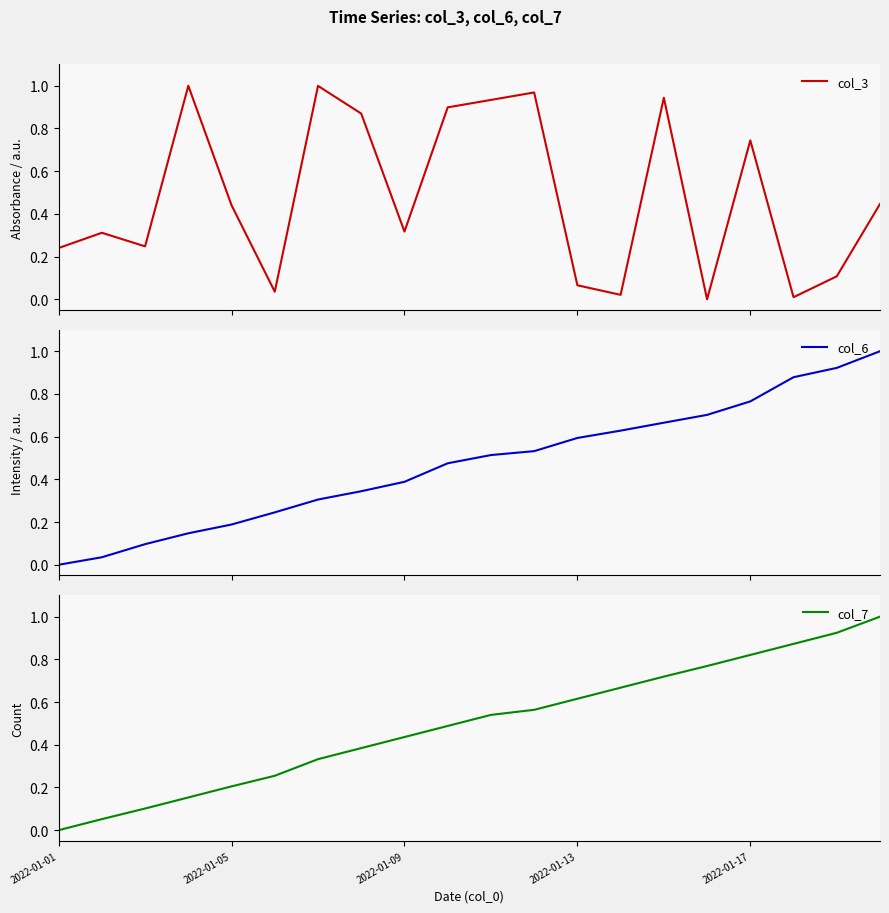

Read the col_7 value at 17.

0.9